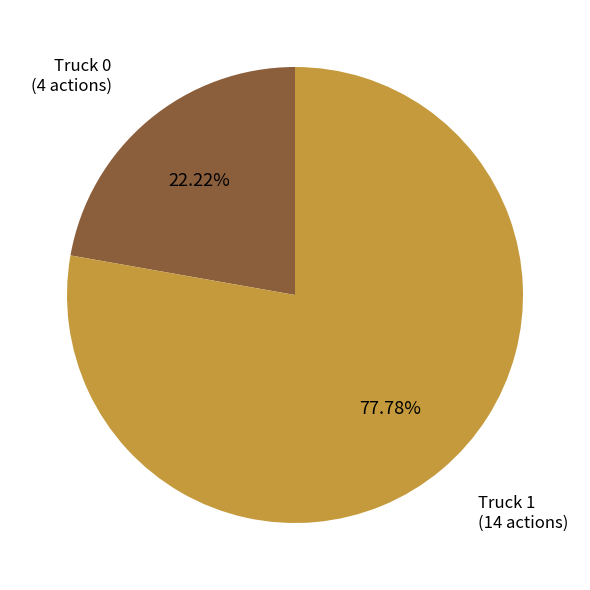

Is there any slice that represents more than half of the pie?

Yes